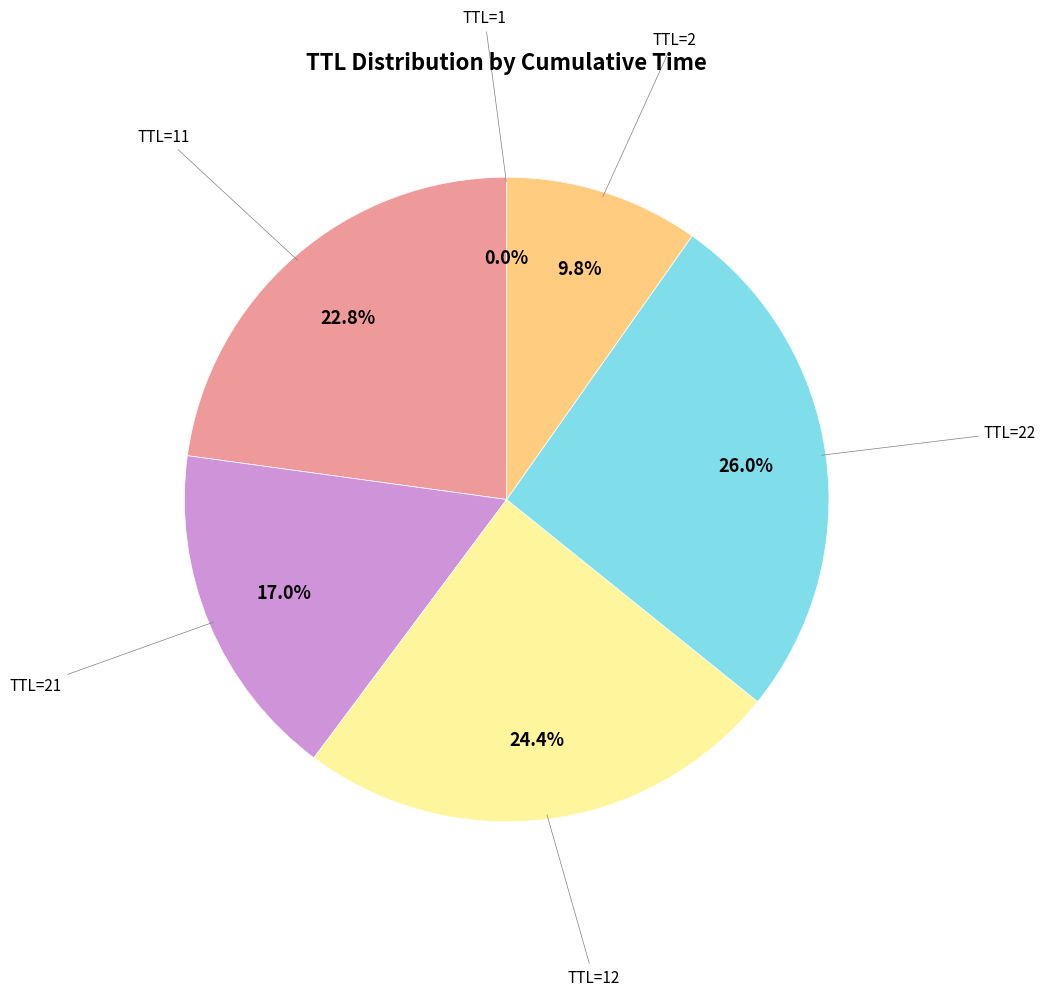

What portion of the pie excludes TTL=2?

90.2%